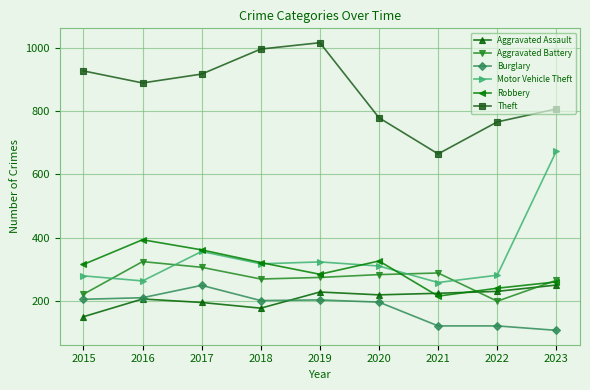

At how many categories does at least one series exceed 227?

9